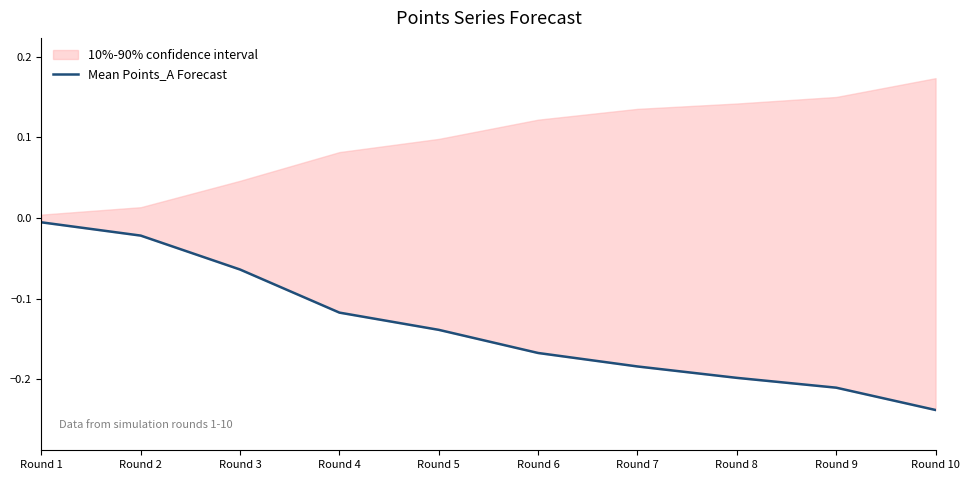

Which category has the lowest value across all series?

Round 10